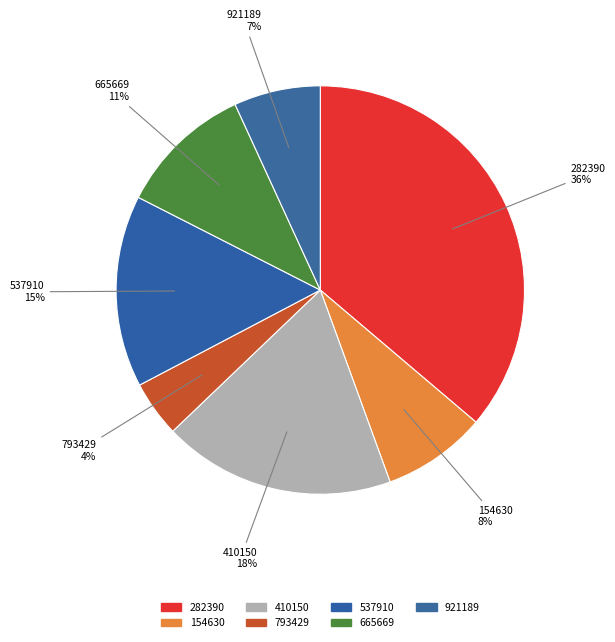

Count the number of slices in the pie.

7